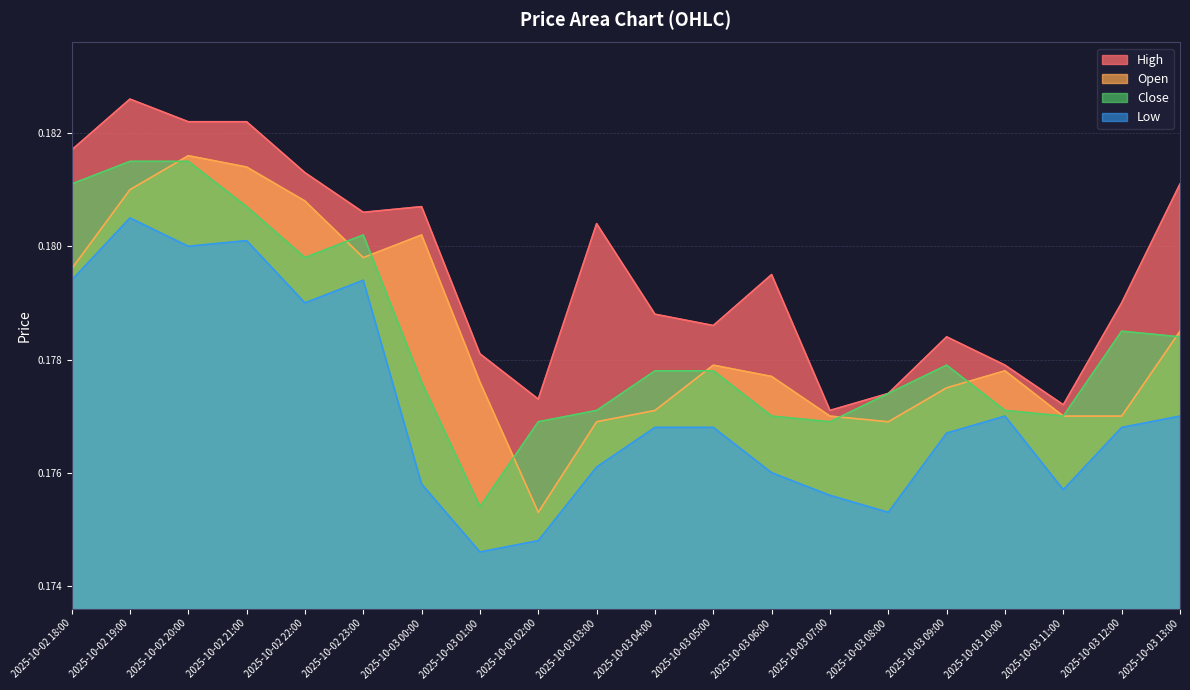

Which has a higher value, 2025-10-03 11:00 or 2025-10-03 08:00?

2025-10-03 08:00